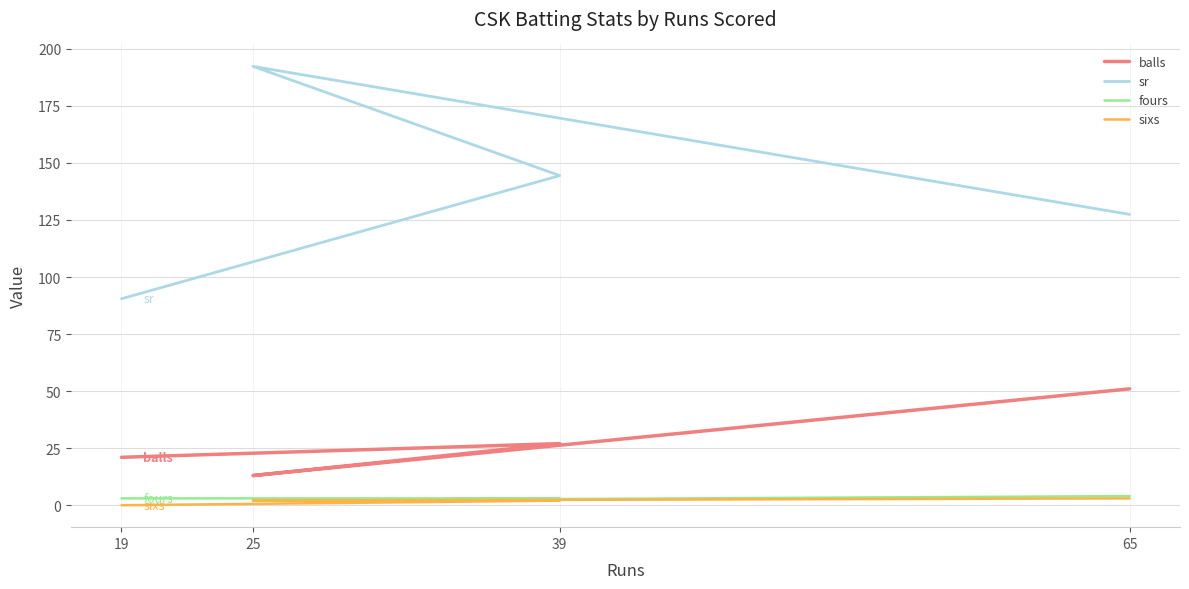

Which category has the highest value across all series?

25